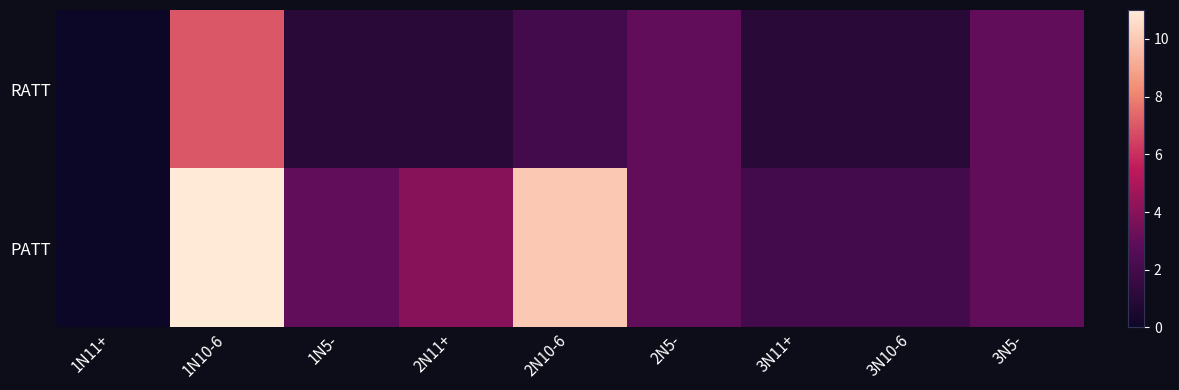

Which series changed the most between 2N11+ and 3N11+?

PATT